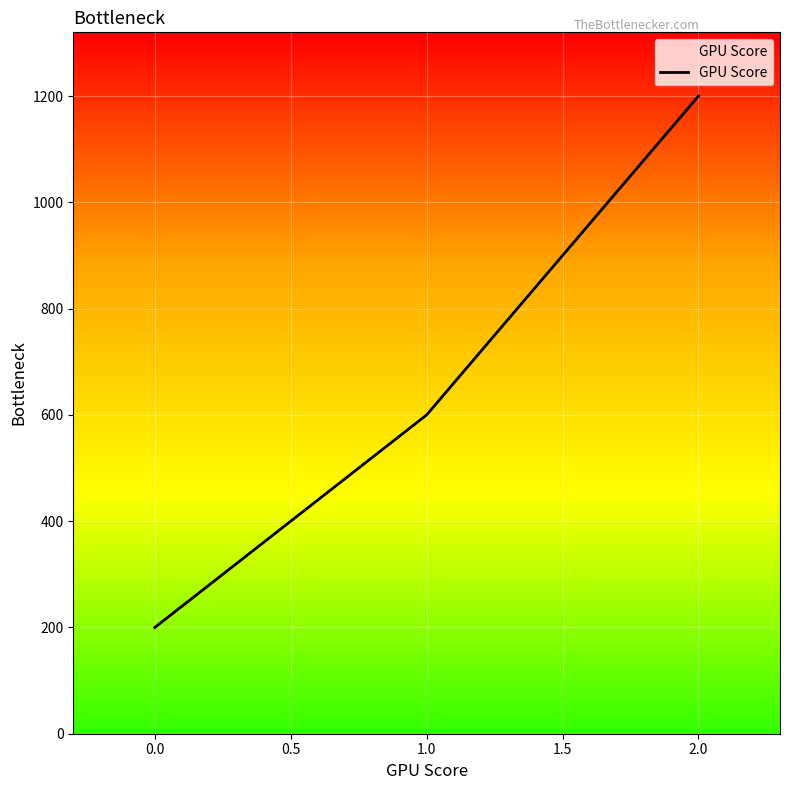

The value at 0.0 is 200. True or false?

True